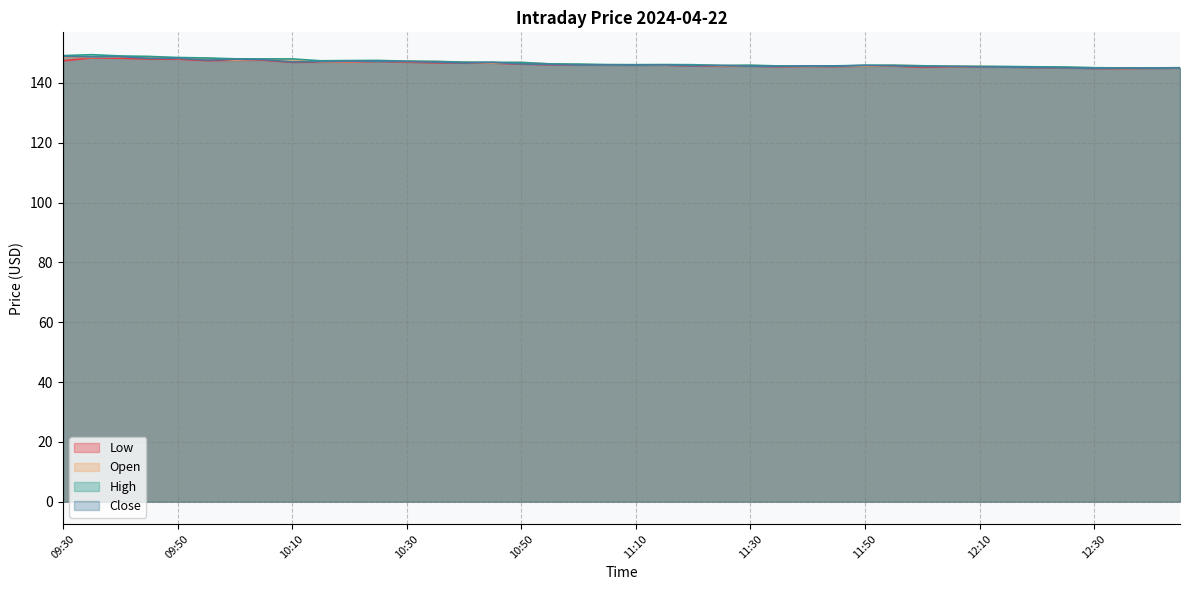

What is the sum of the Low values at 10:20 and 12:10?

292.3